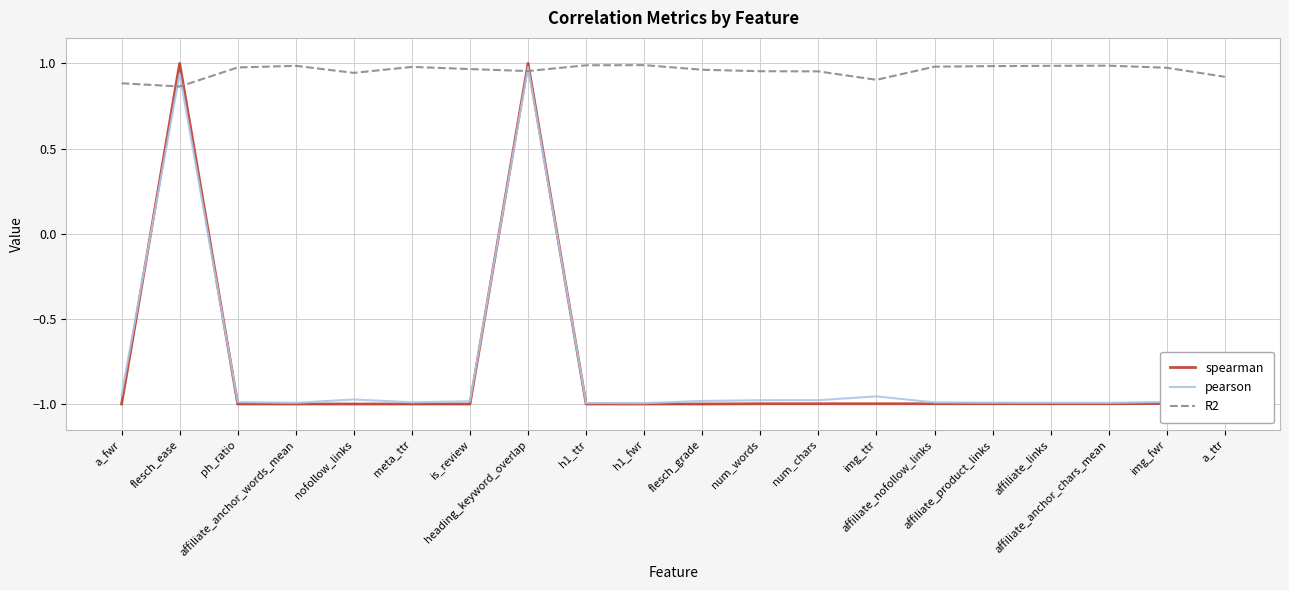

Which series ends up on top after the final intersection of R2 and spearman?

R2